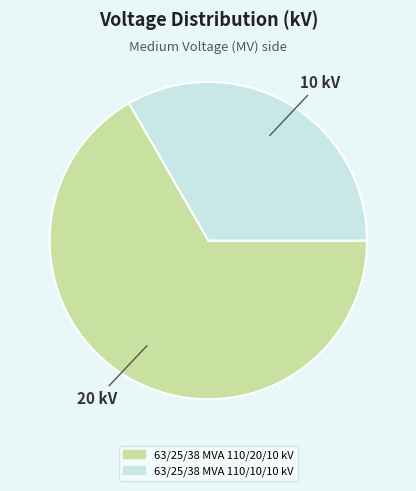

Combined, do 63/25/38 MVA 110/20/10 kV and 63/25/38 MVA 110/10/10 kV account for over 50%?

Yes